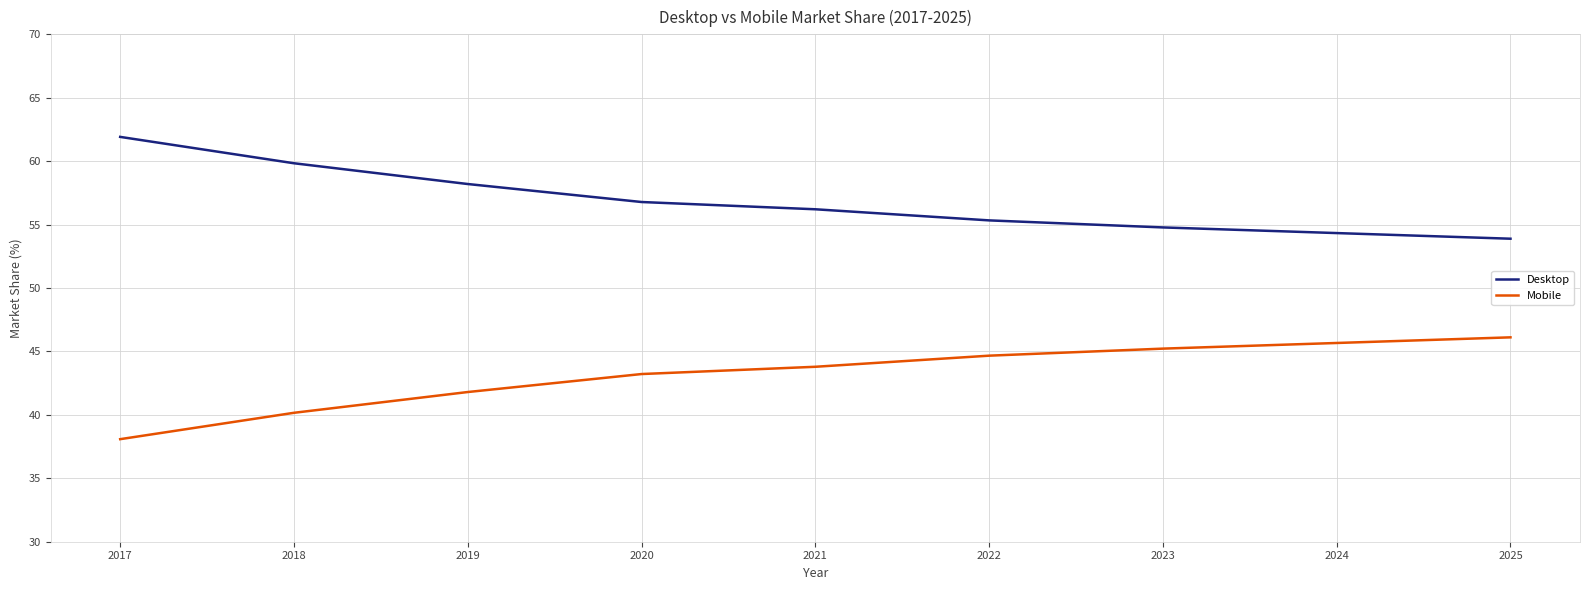

True or false: Mobile has a value of 80.8 at 2024.

False